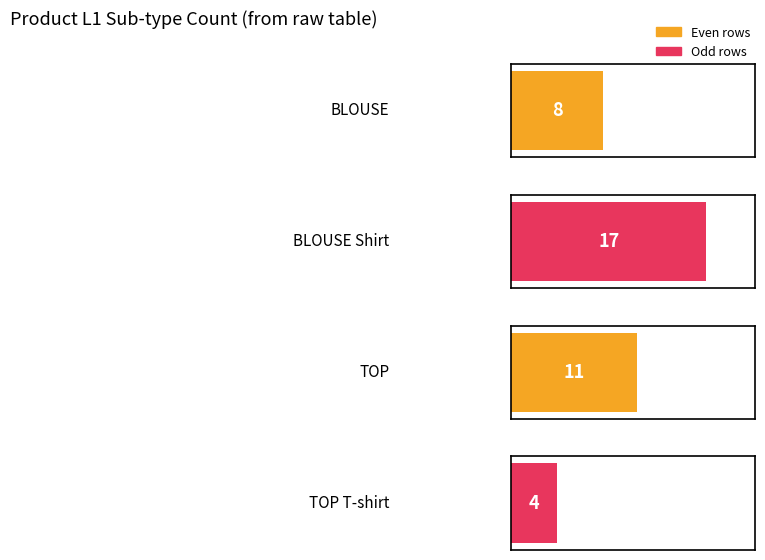

How many values are between 8 and 17?

3